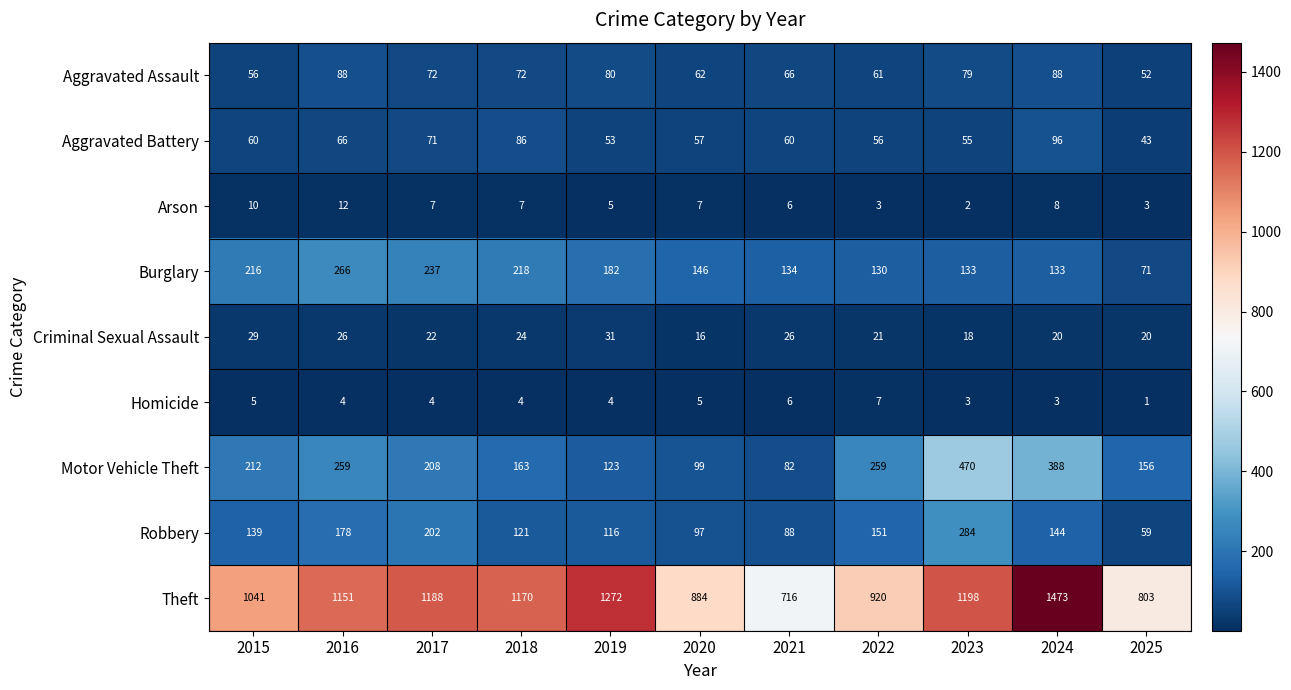

How many distinct data groups are displayed?

9